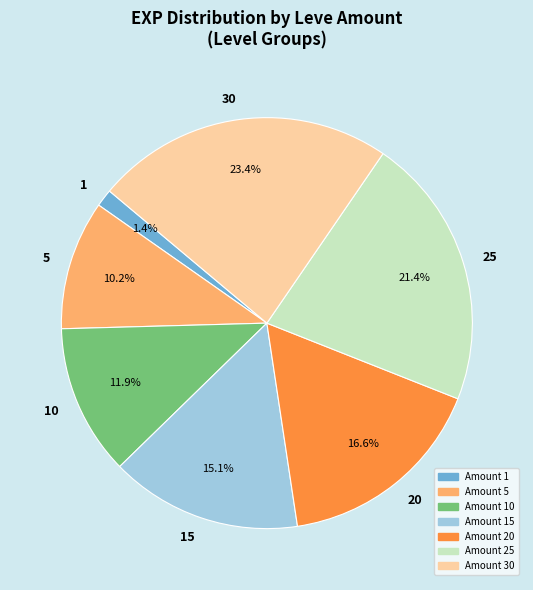

Does 5 represent more than half of the total?

No